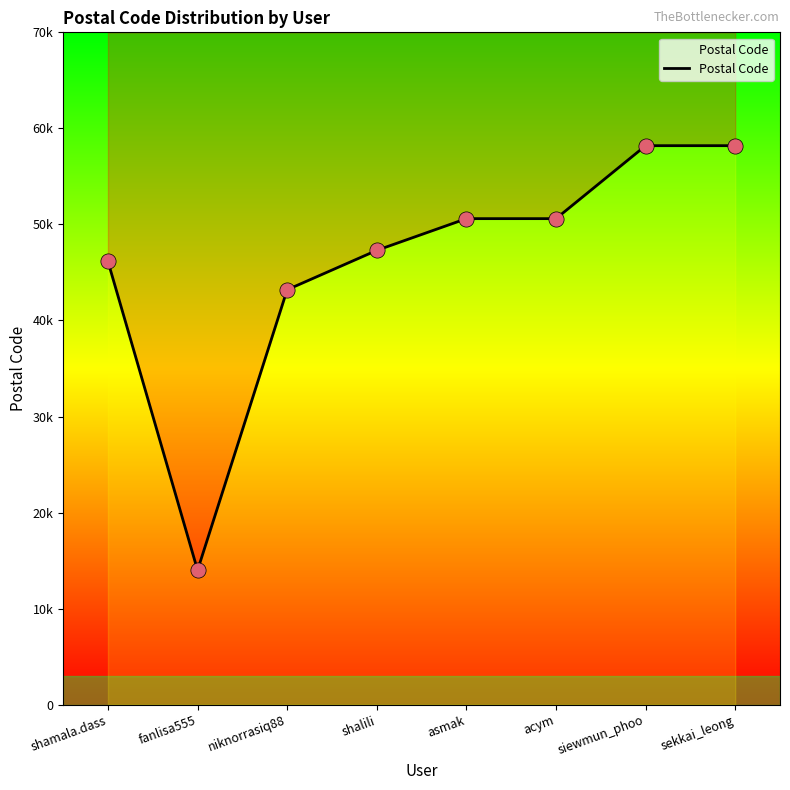

What is the change in value from niknorrasiq88 to acym?

+7403